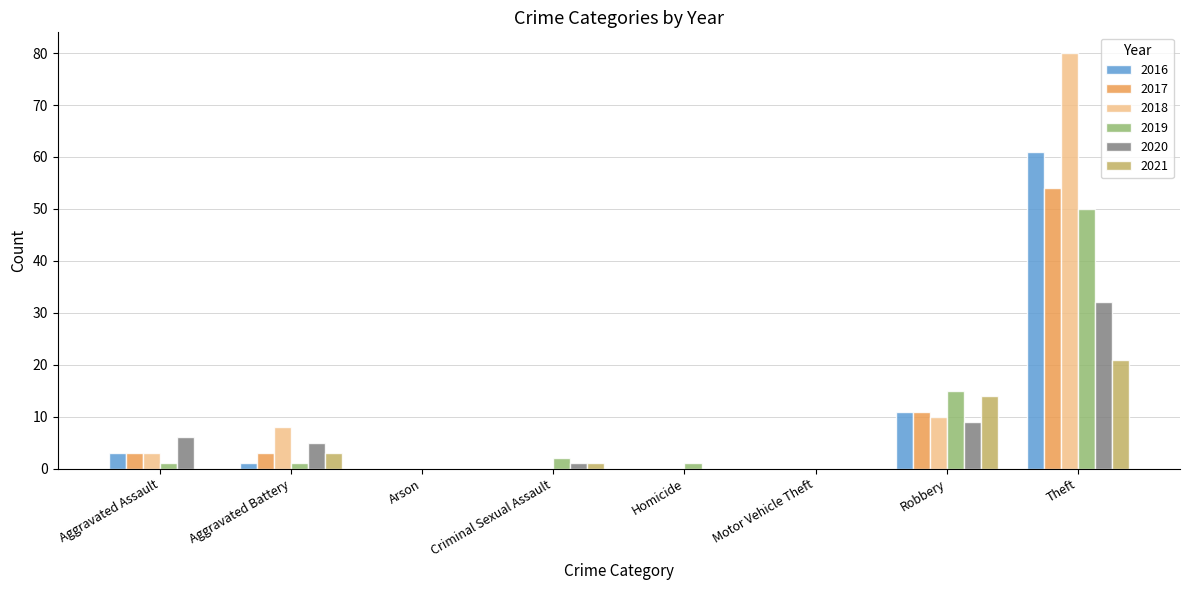

What is the average value of the 2017 series?

9